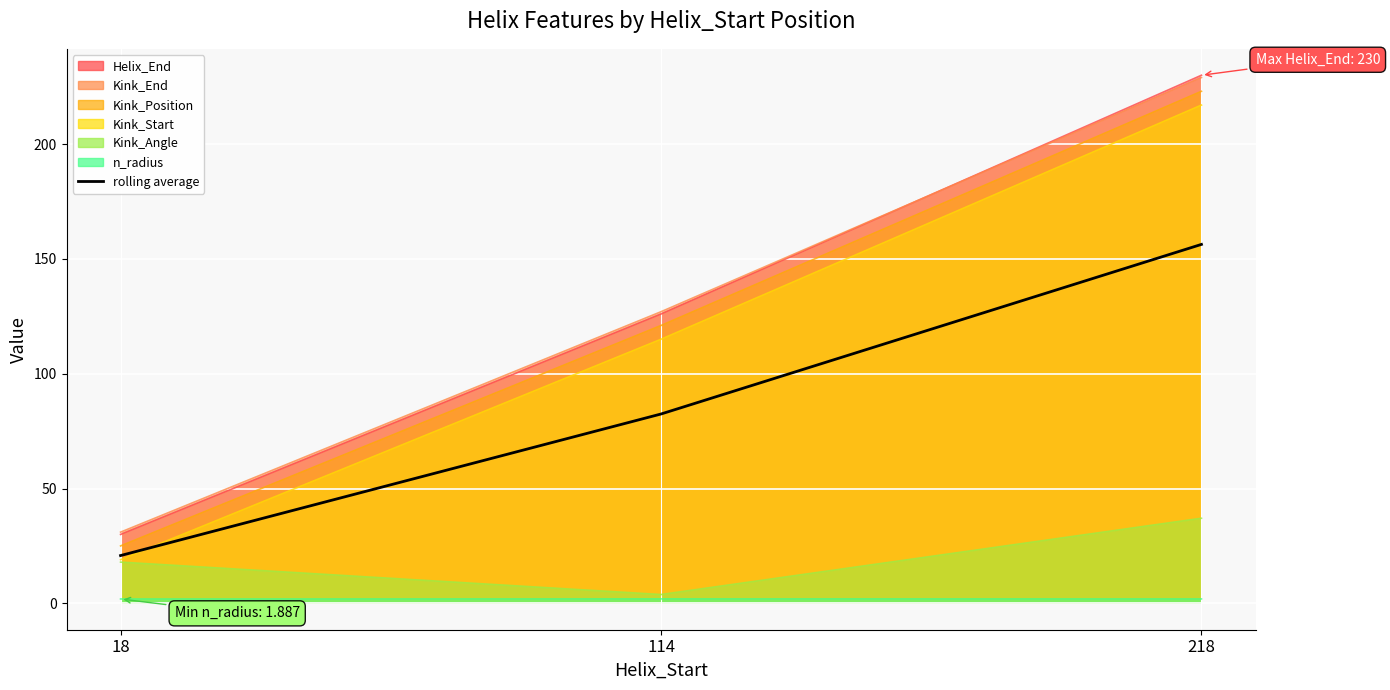

At which category does the chart reach its minimum across all series?

18